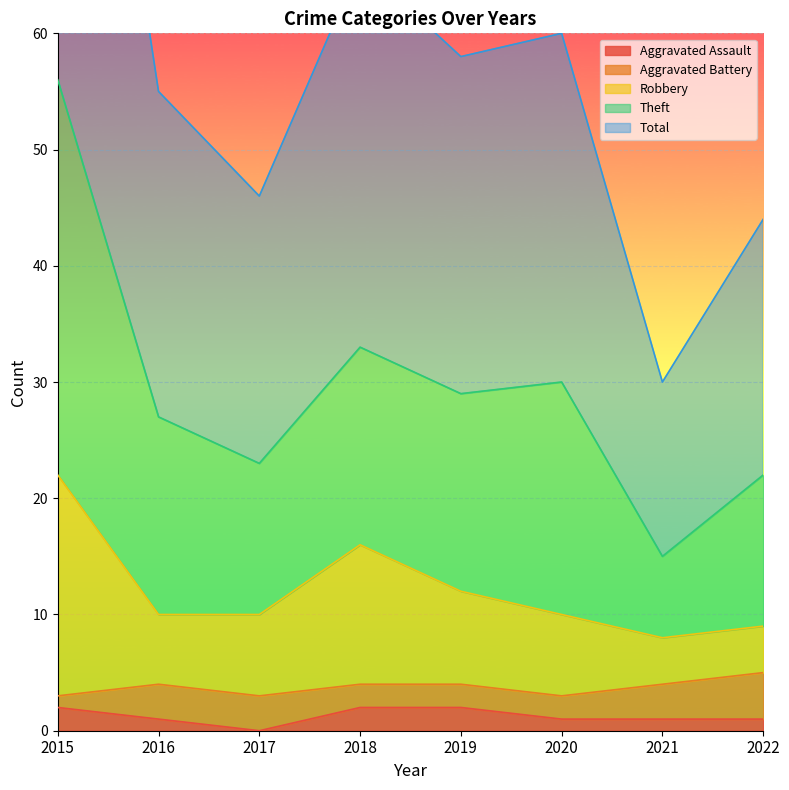

How many interior local valleys does the Theft series have?

3